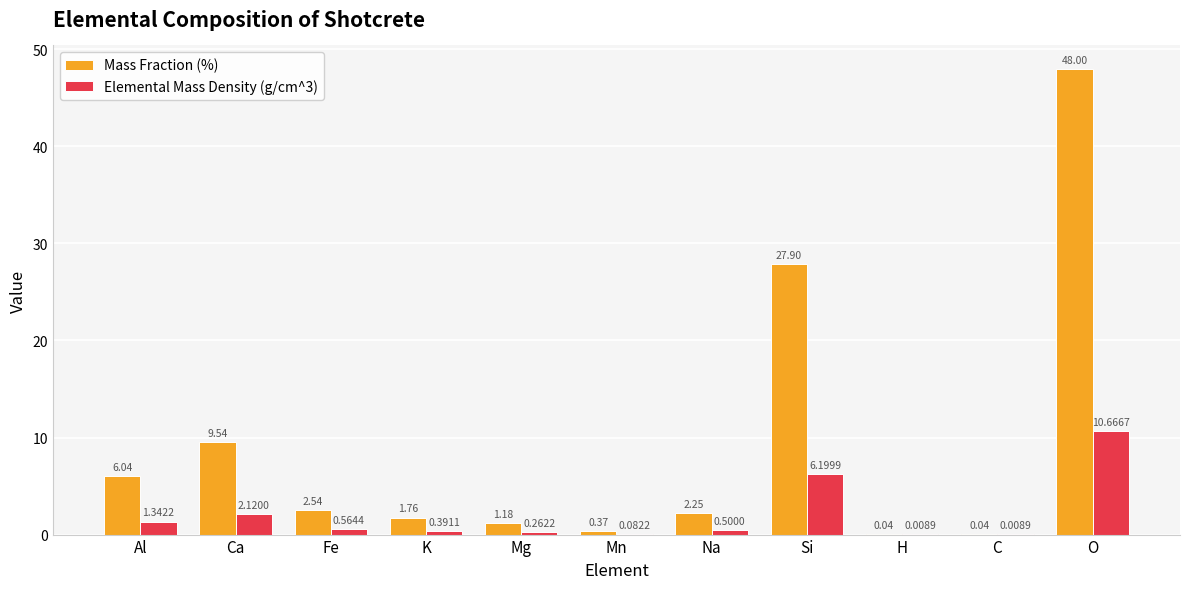

Between Ca and Mn, which series saw the biggest shift?

Mass Fraction (%)